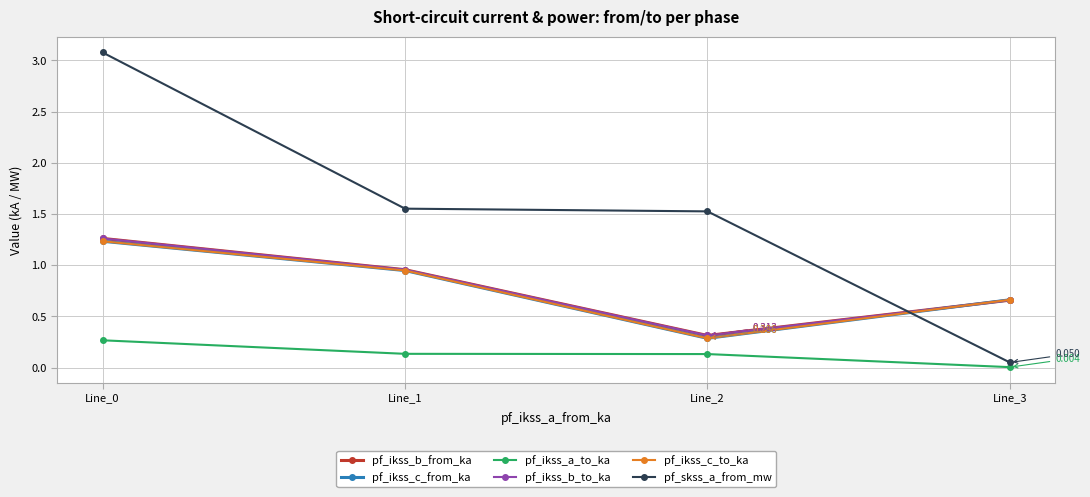

Between which two adjacent categories do pf_skss_a_from_mw and pf_ikss_c_from_ka first intersect?

Line_2 and Line_3